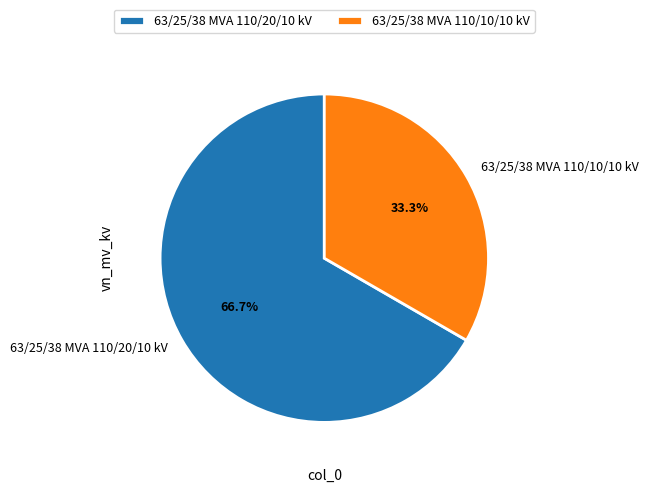

True or false: 63/25/38 MVA 110/20/10 kV accounts for 67% of the total.

True